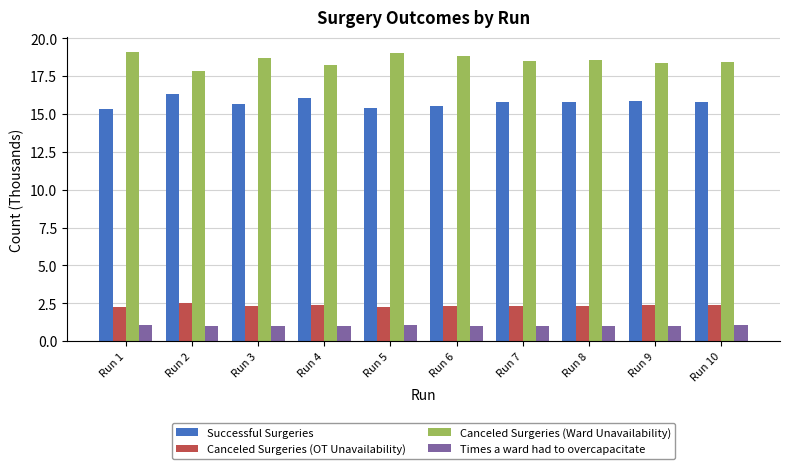

What is the total value across all series at Run 5?

37.7